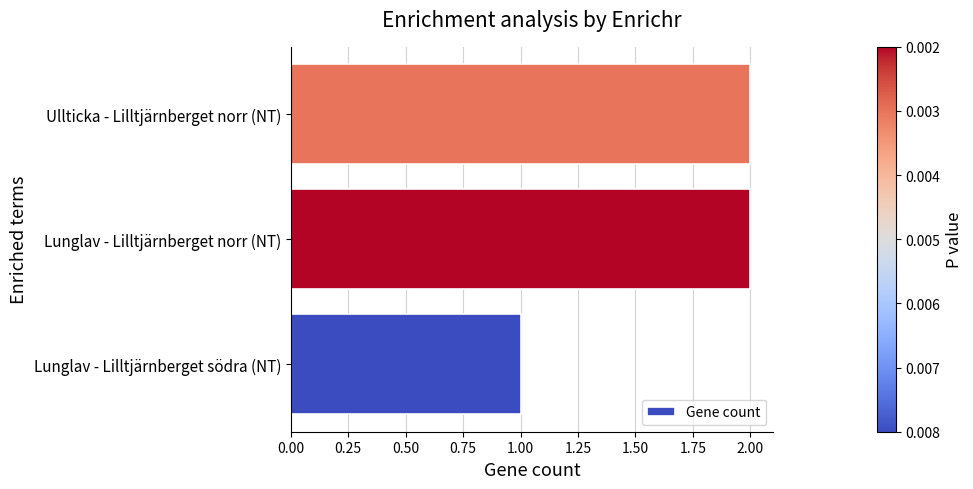

The value at Lunglav - Lilltjärnberget södra (NT) is 1. True or false?

True